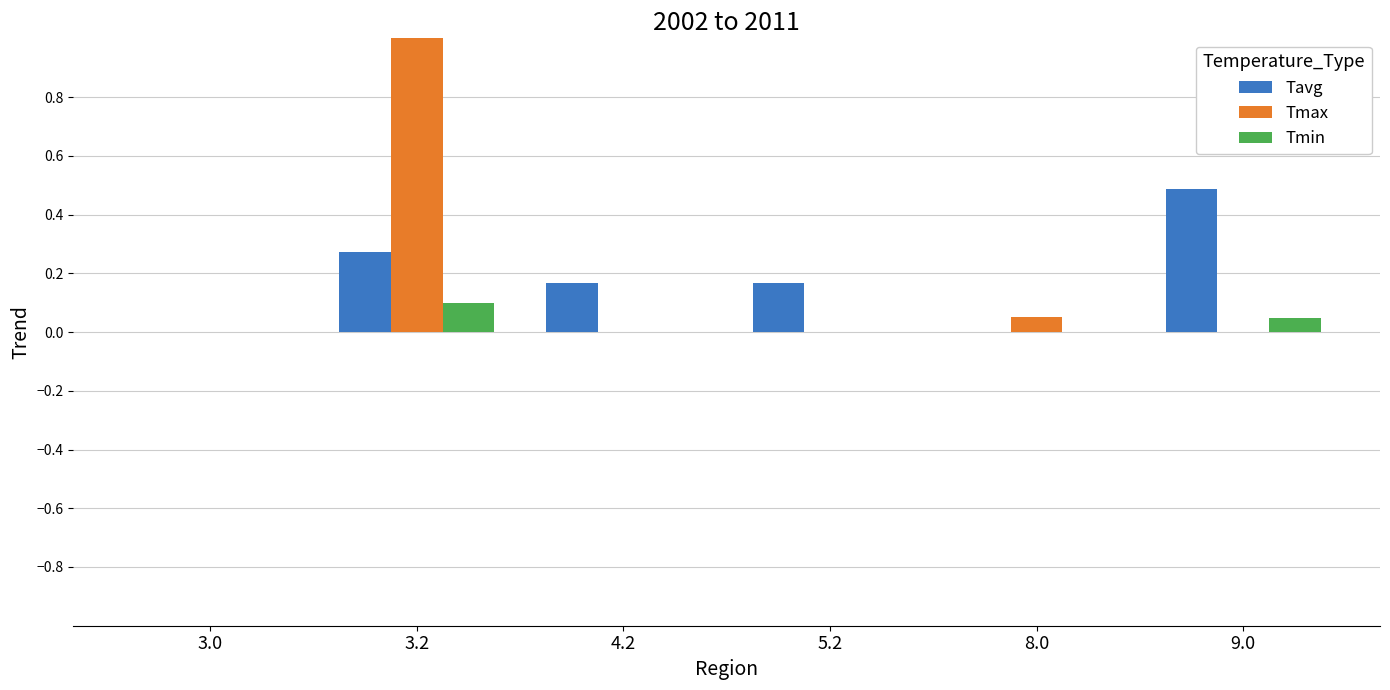

Between 8.0 and 9.0, which series saw the biggest shift?

Tavg